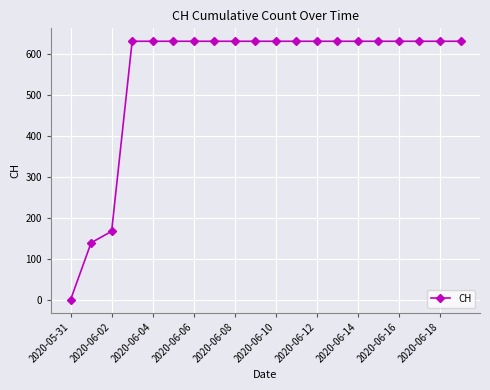

What is the greatest value displayed?

631